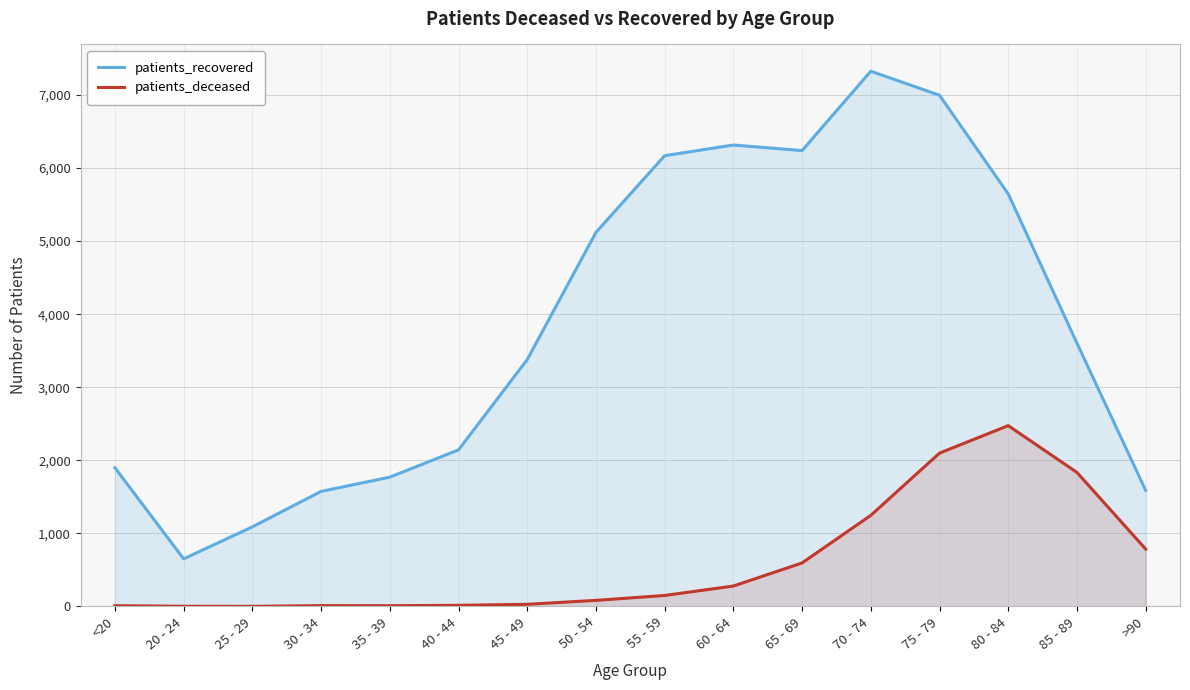

What is the difference between the patients_deceased values at 30 - 34 and 80 - 84?

2463